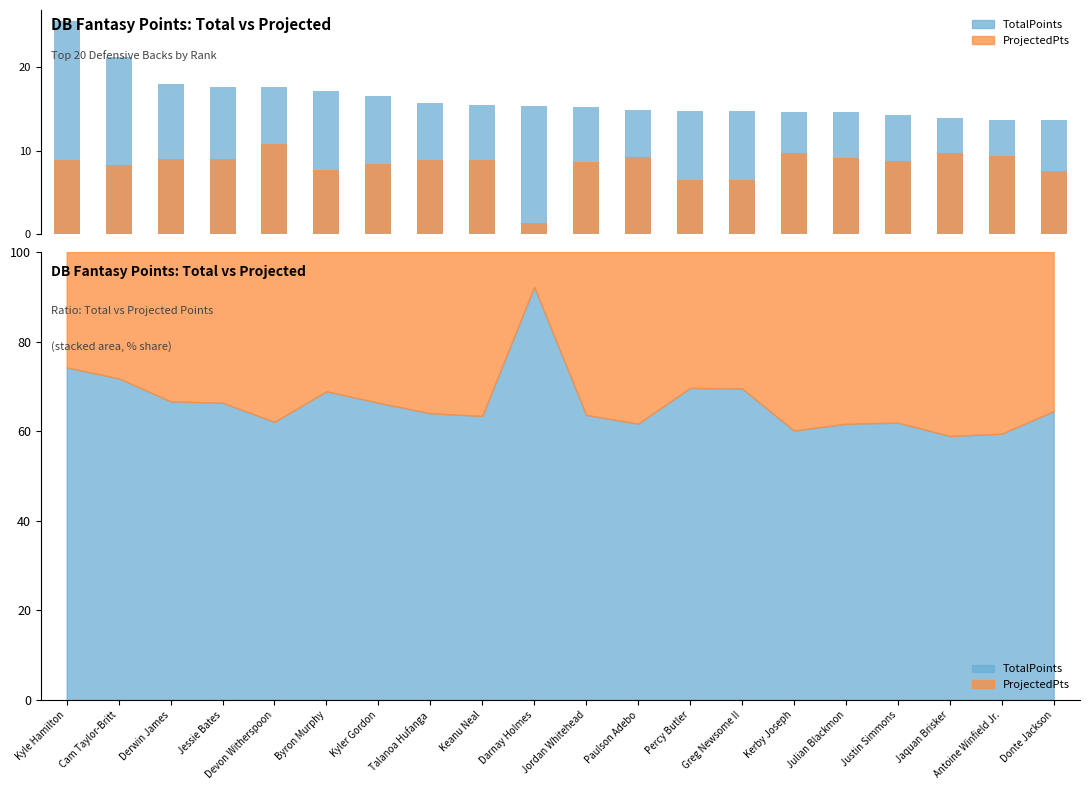

Reading left to right, list all the values displayed in this chart.

TotalPoints: 25.6	21.2	18.0	17.7	17.6	17.1	16.6	15.7	15.5	15.4	15.2	14.9	14.8	14.7	14.7	14.6	14.3	13.9	13.7	13.7
ProjectedPts: 8.9	8.3	9.0	9.0	10.8	7.7	8.4	8.8	8.9	1.3	8.7	9.3	6.5	6.5	9.7	9.1	8.8	9.7	9.4	7.5